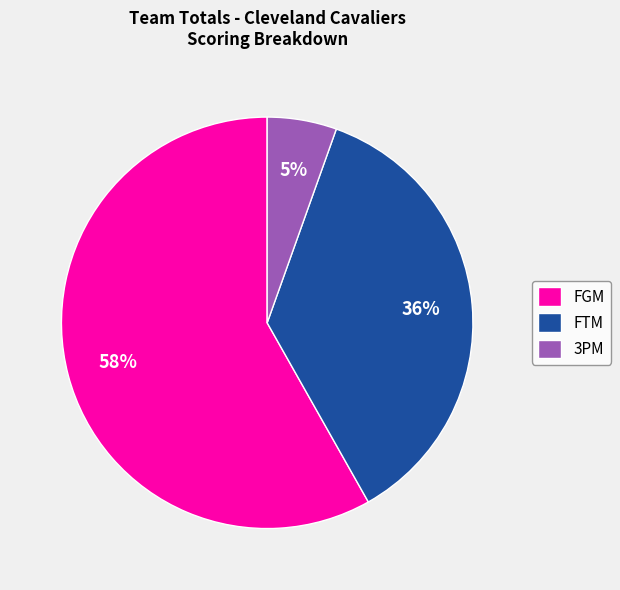

What is the majority slice?

FGM